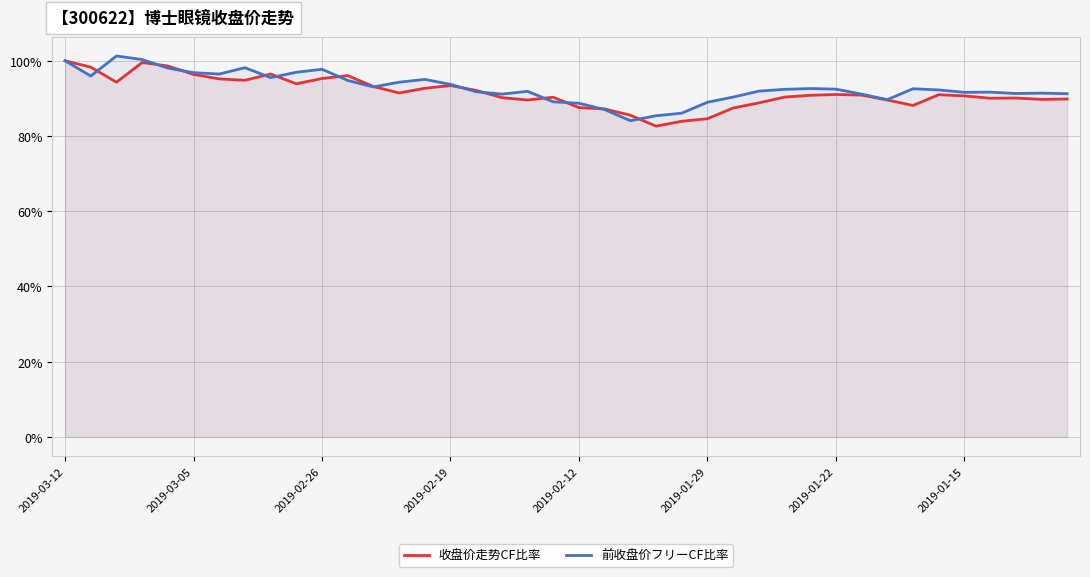

The 前收盘价フリーCF比率 series shows 100.0 at 2019-03-12. True or false?

True